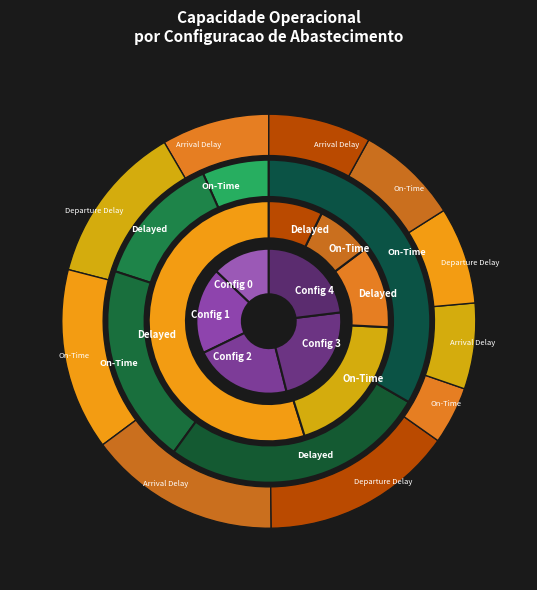

What percentage do 3 and 4 together represent?

46.1%